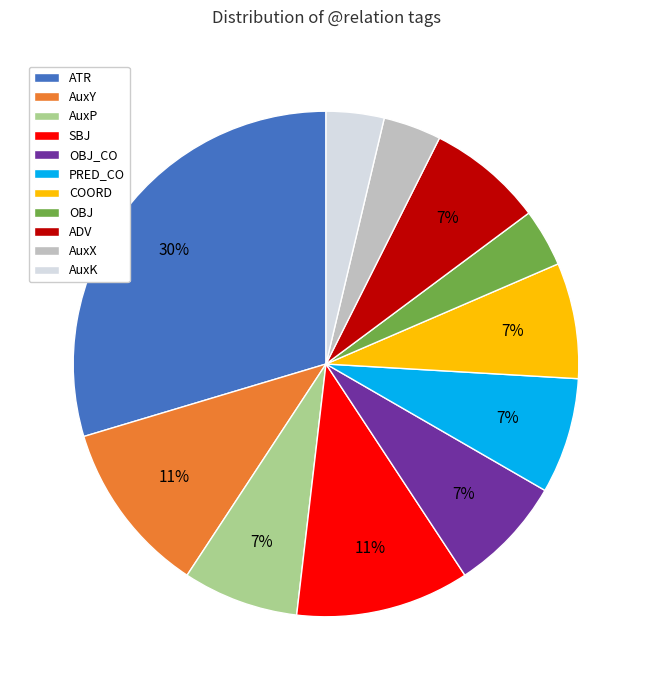

How many slices are in this pie chart?

11